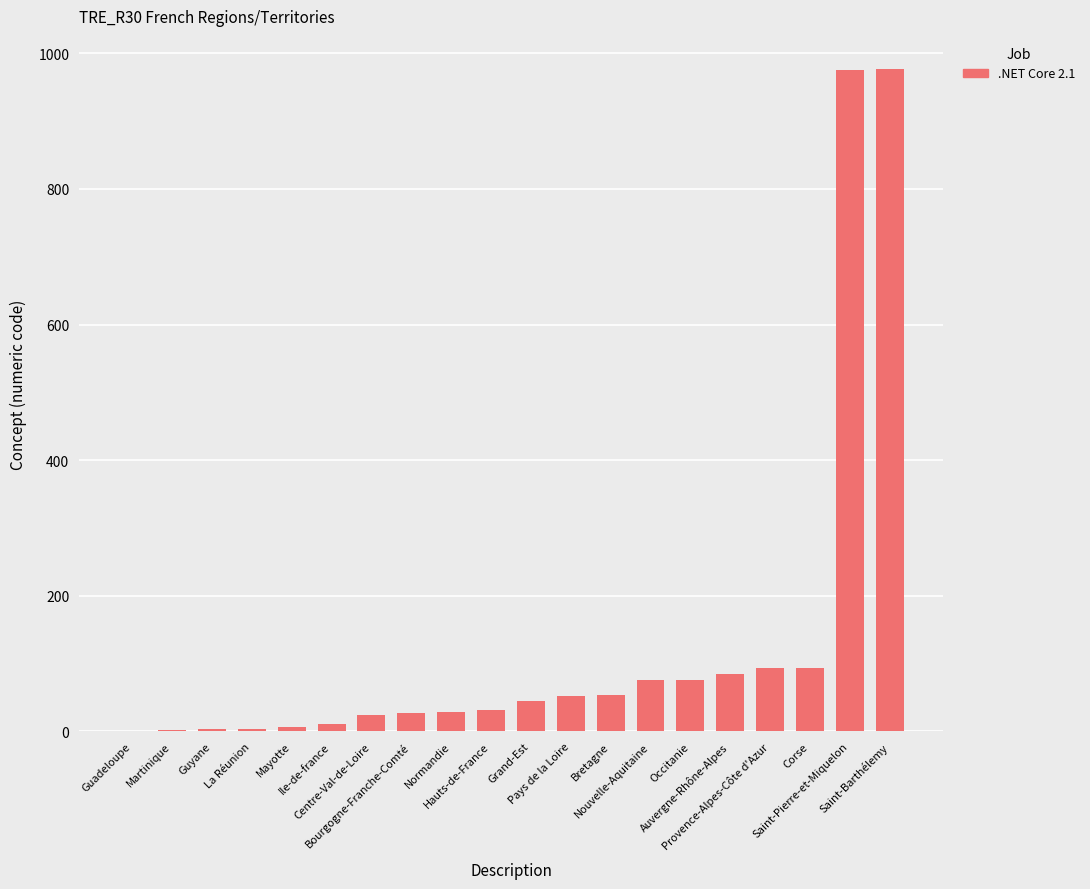

What is the maximum value shown in the chart?

977